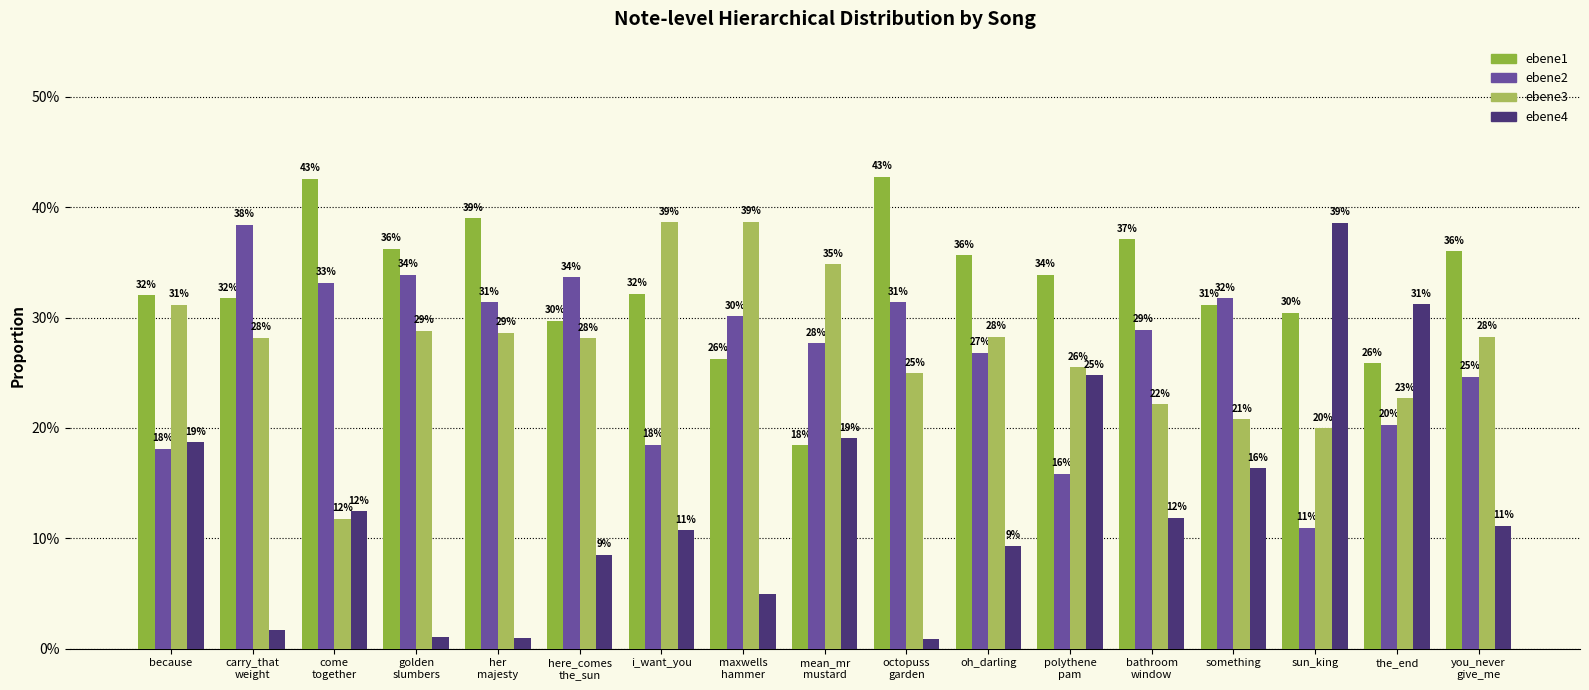

What are all the series names shown in the legend?

ebene1, ebene2, ebene3, ebene4